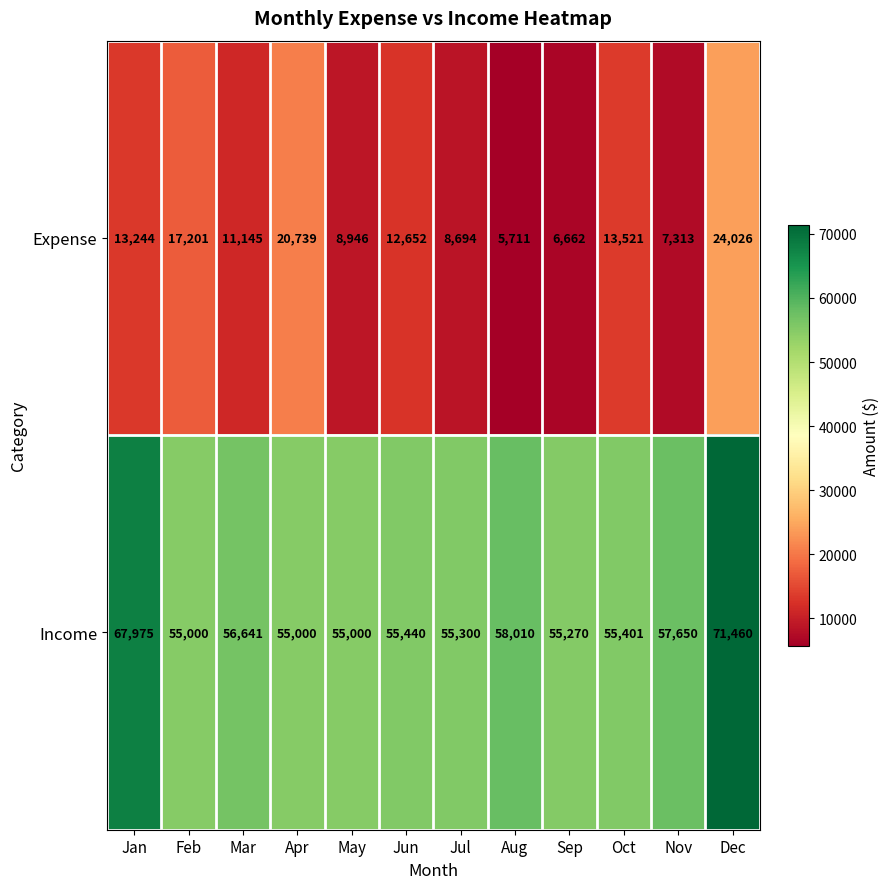

At which category is the sum across all series the highest?

Dec